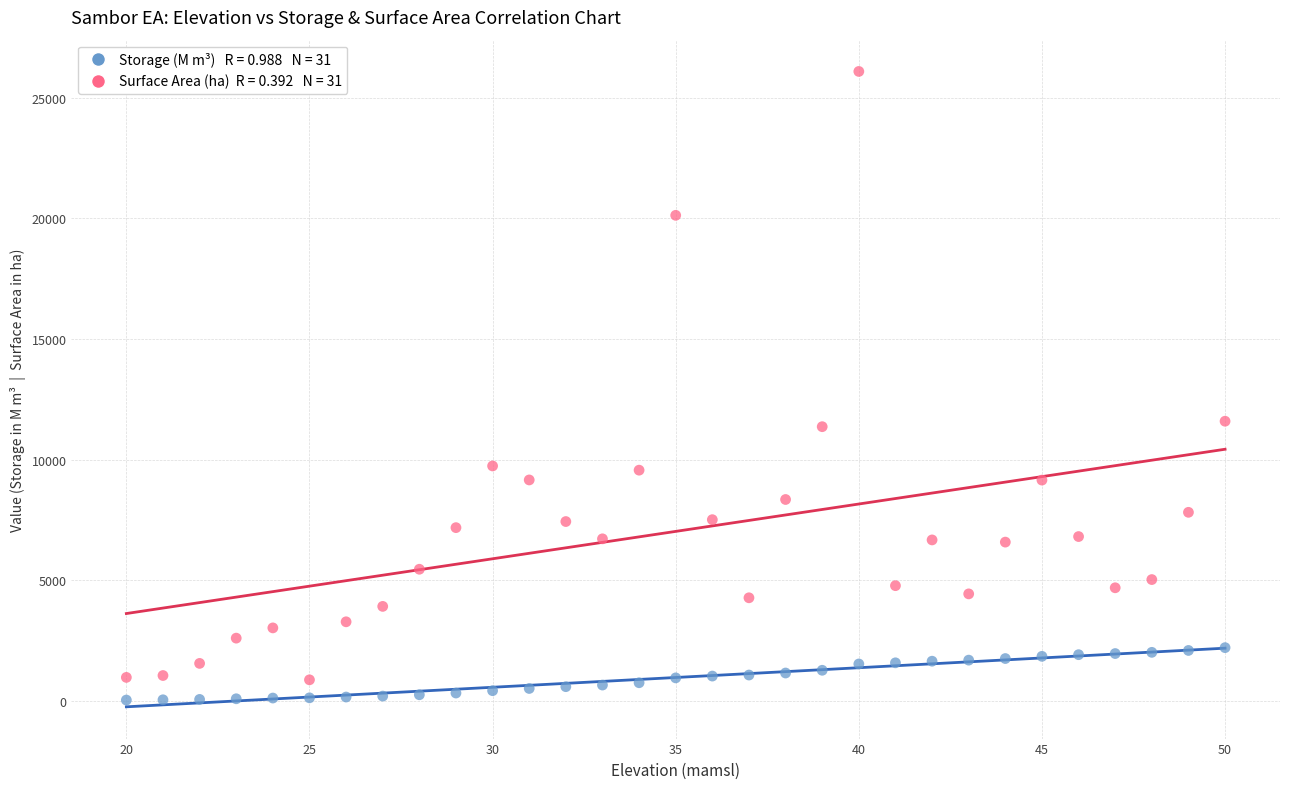

Across all data points, what is the range of X values (max minus min)?

30.0